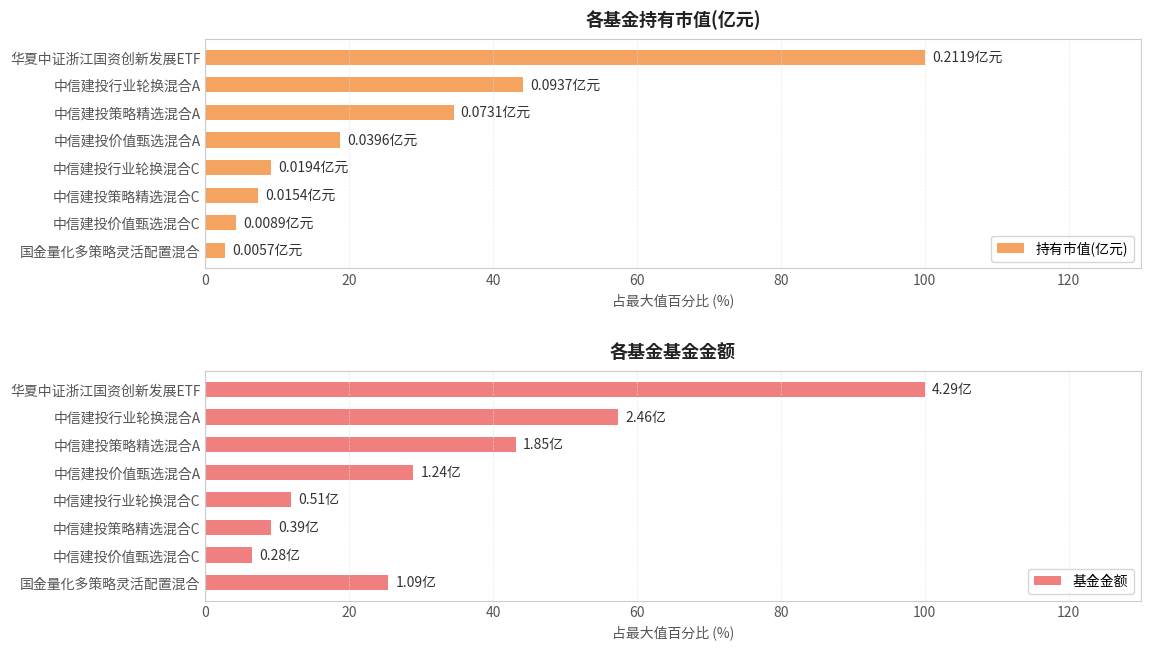

Rank the series by their maximum value, from lowest to highest.

持有市值(亿元), 基金金额